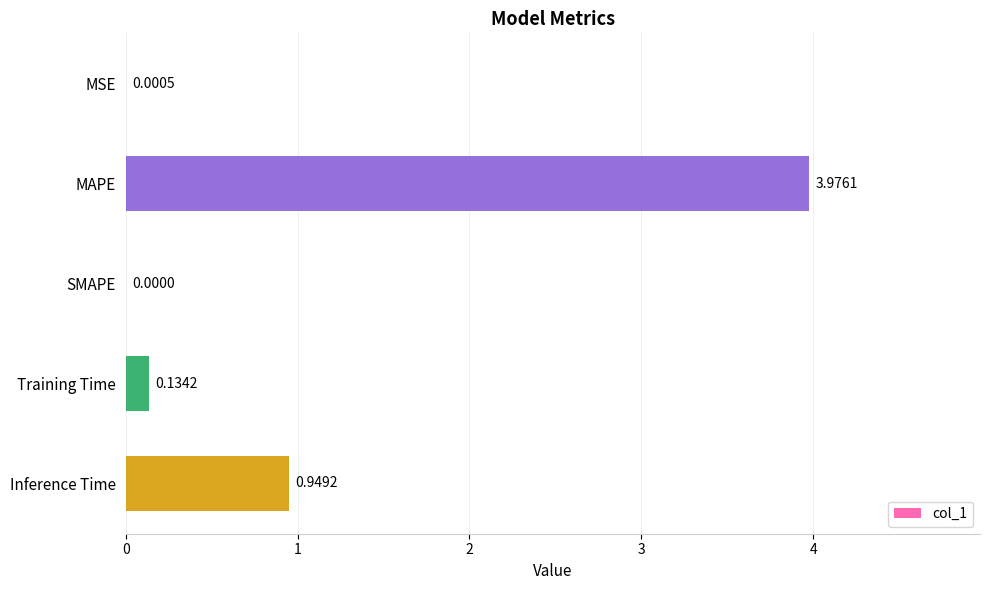

What is the sum of all values?

5.1